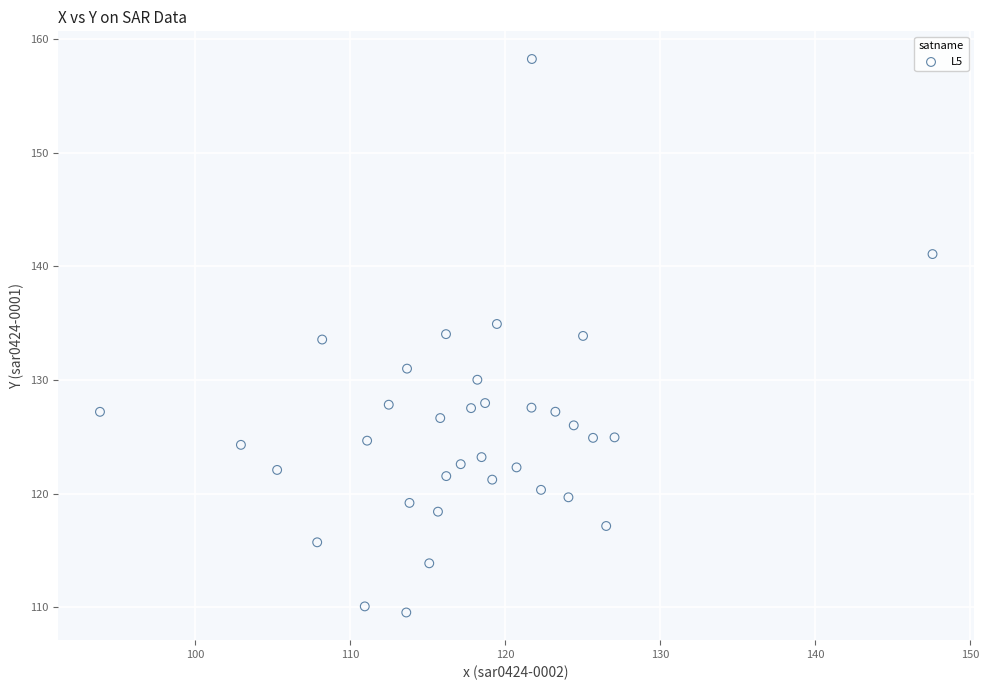

What is the range of Y values (max minus min)?

48.7